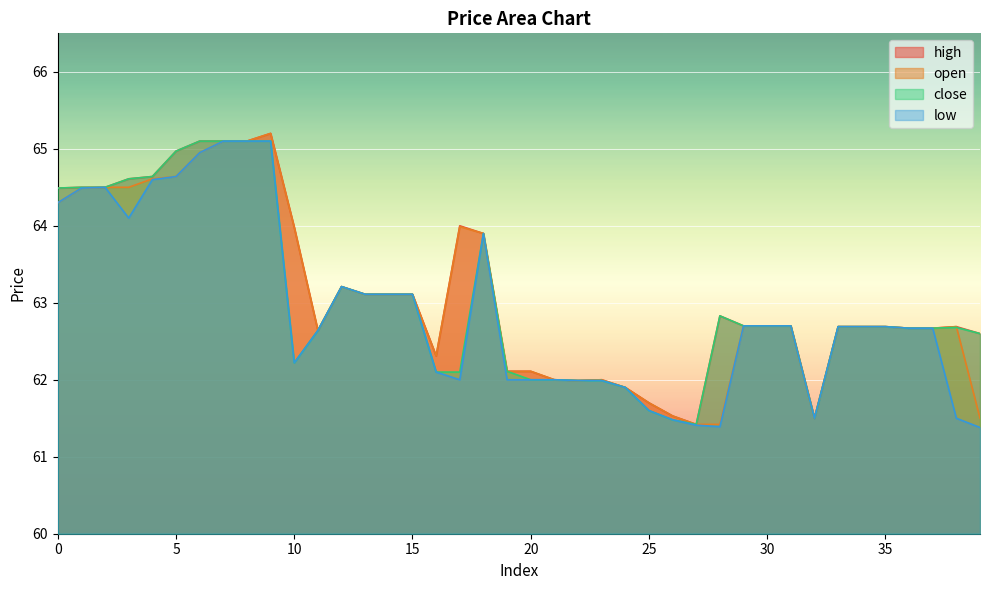

True or false: close has a value of 97.5 at 18.

False